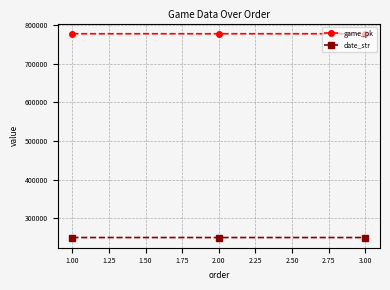

The value of date_str at 3.00 is 250804. True or false?

True